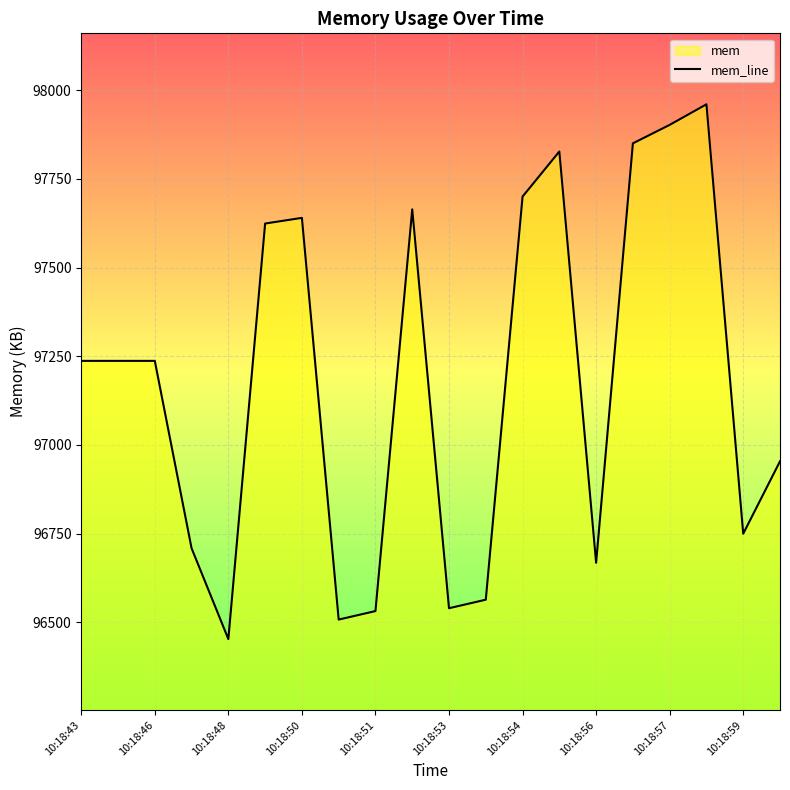

What is the difference between the maximum and minimum values?

1507